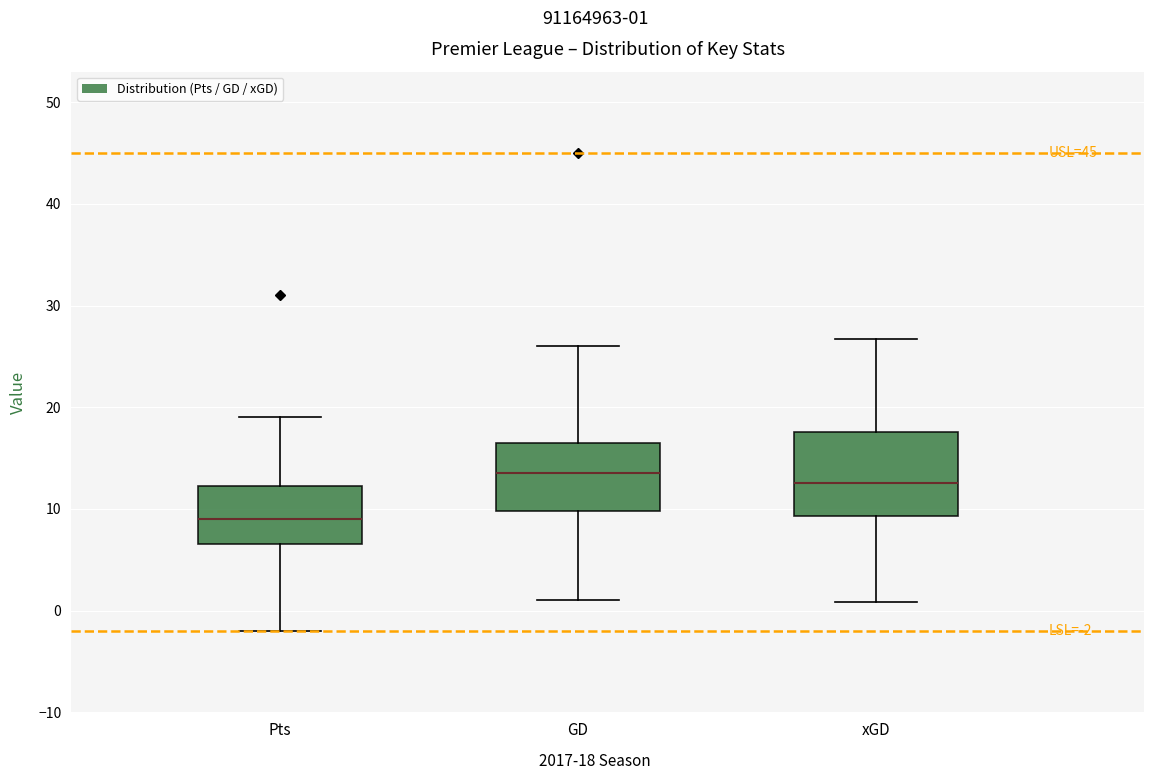

Which box is the tallest, from its lower edge to its upper edge?

xGD